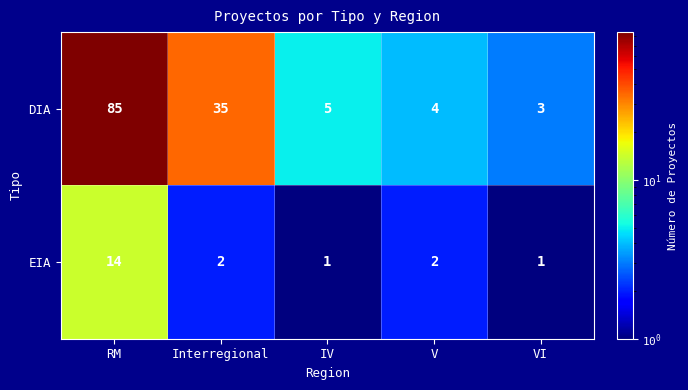

What is the difference between the highest and lowest values at IV?

4